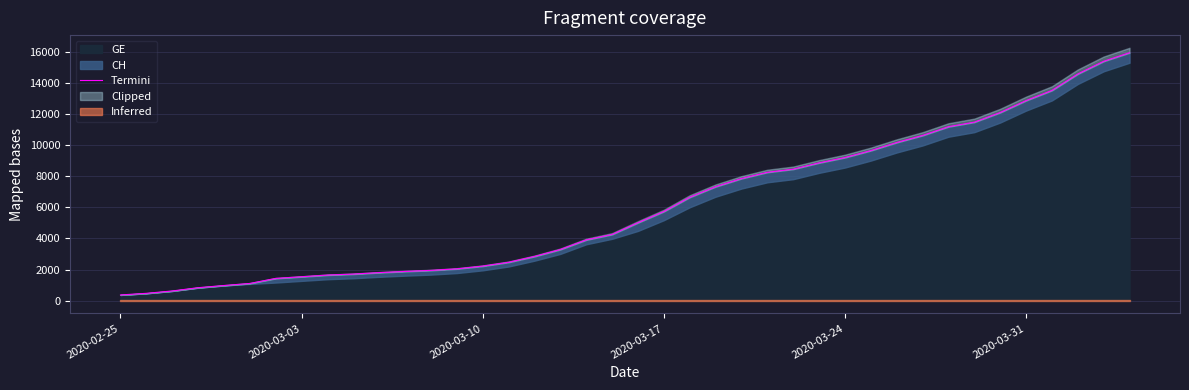

True or false: the data shows 4673 at 25.

False